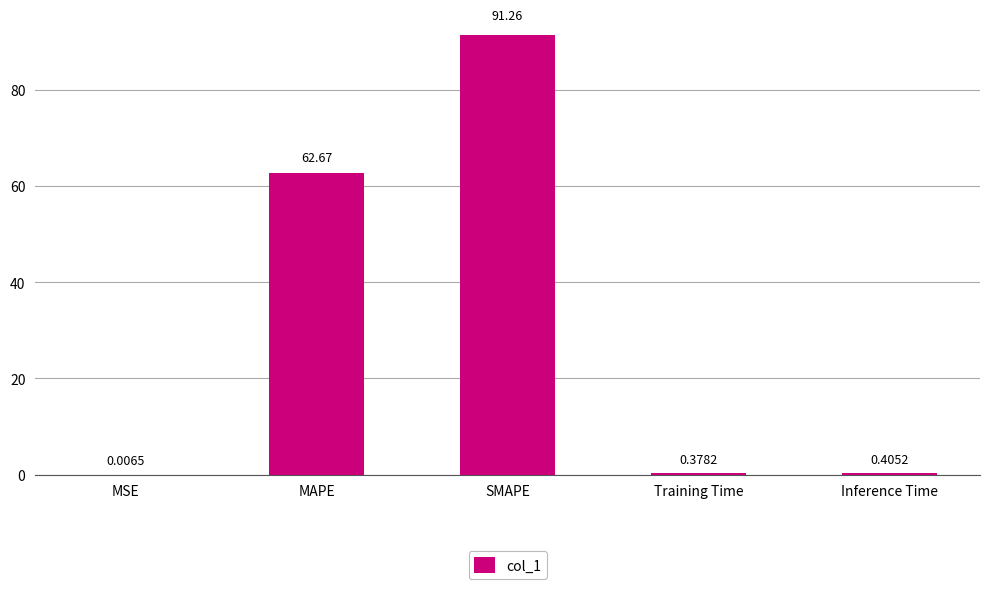

At which category does the chart reach its peak across all series?

SMAPE